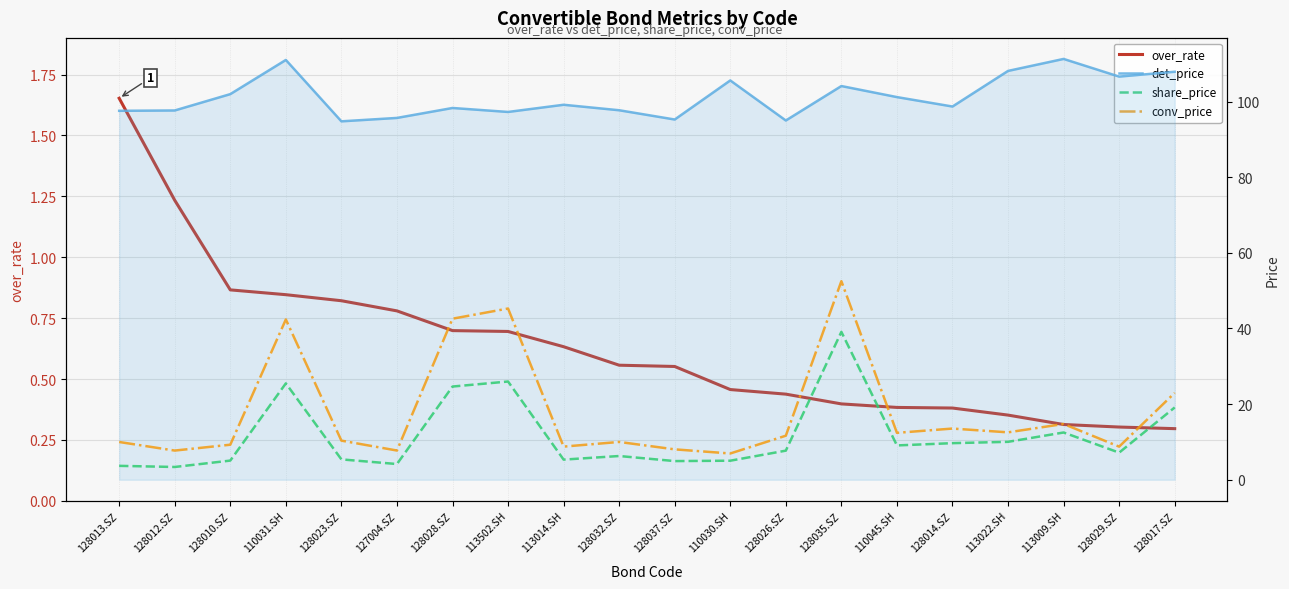

What is the sum of the over_rate values at 113014.SH and 113022.SH?

1.0